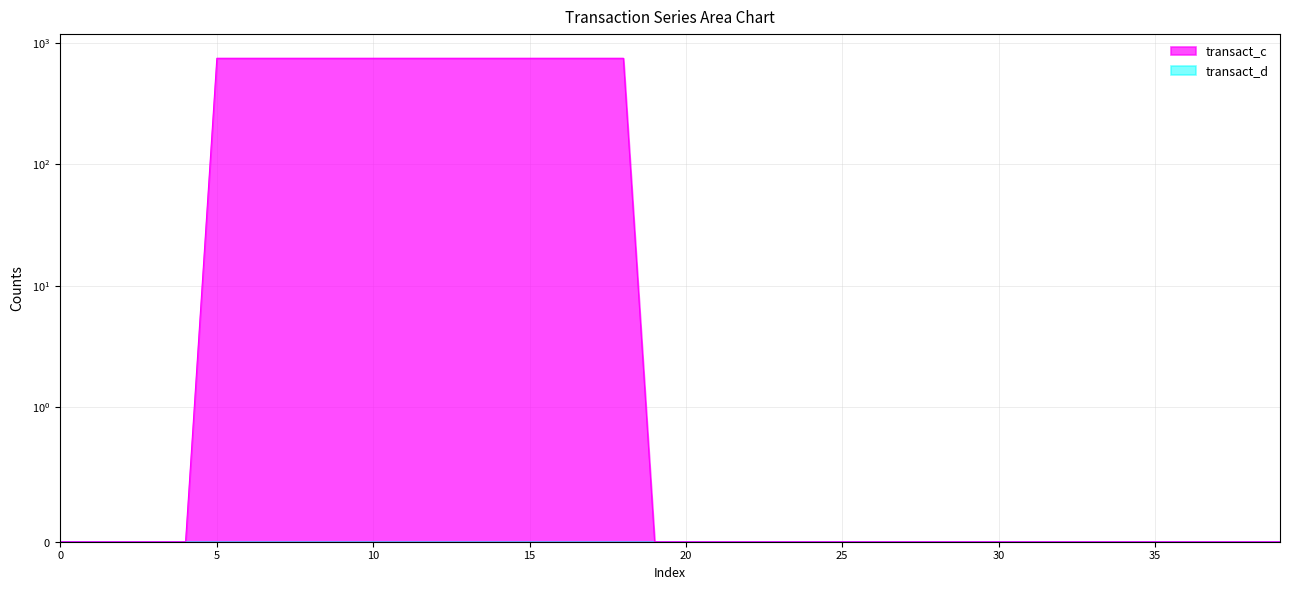

How many series are shown in this chart?

1